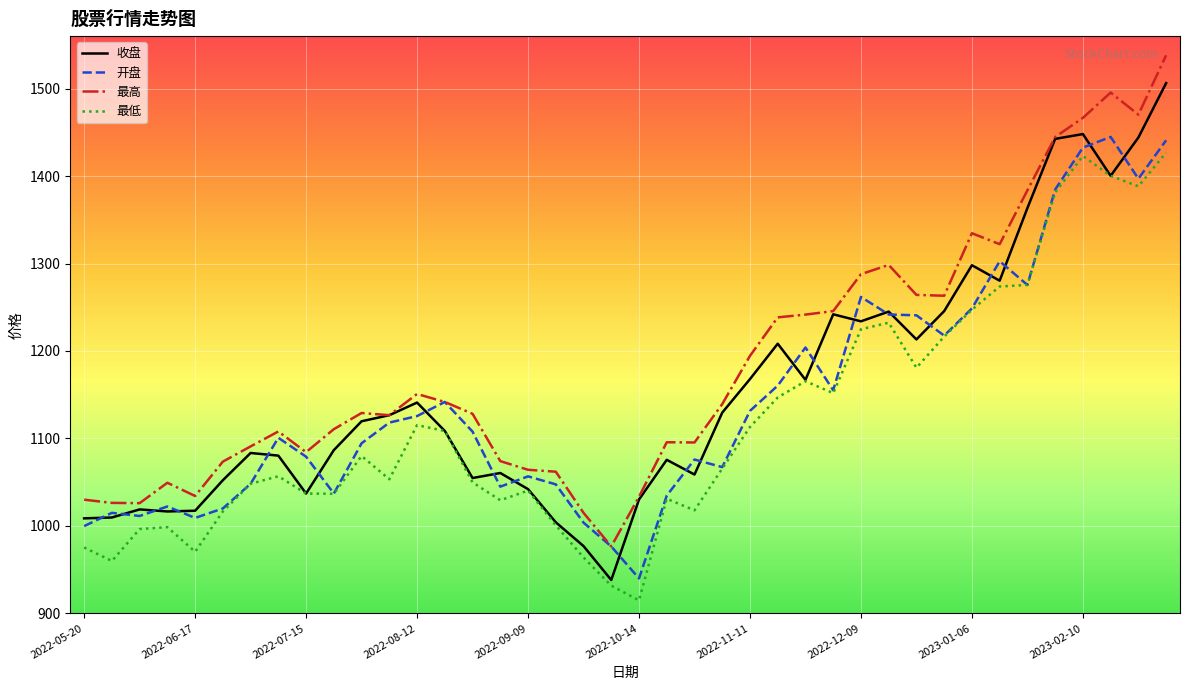

Which series has the largest total across all categories?

最高